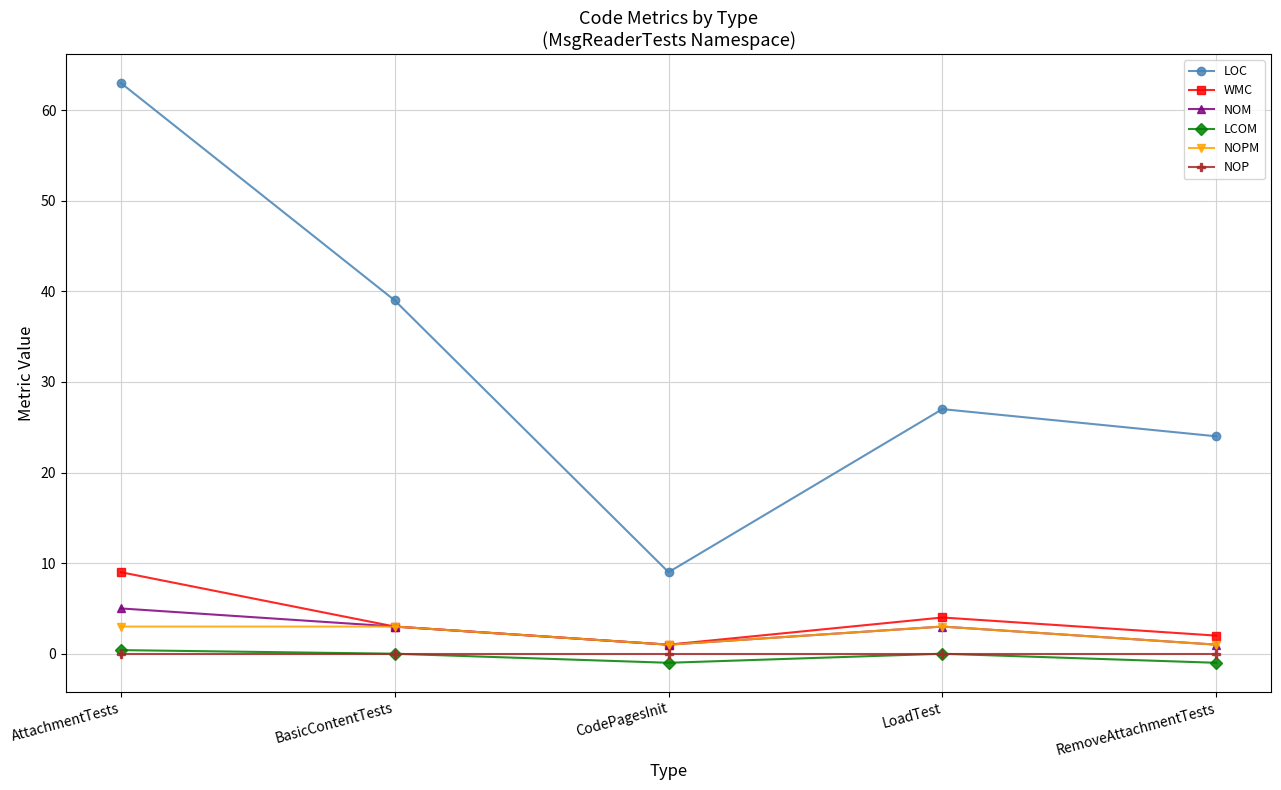

What is the total value across all series at BasicContentTests?

48.0